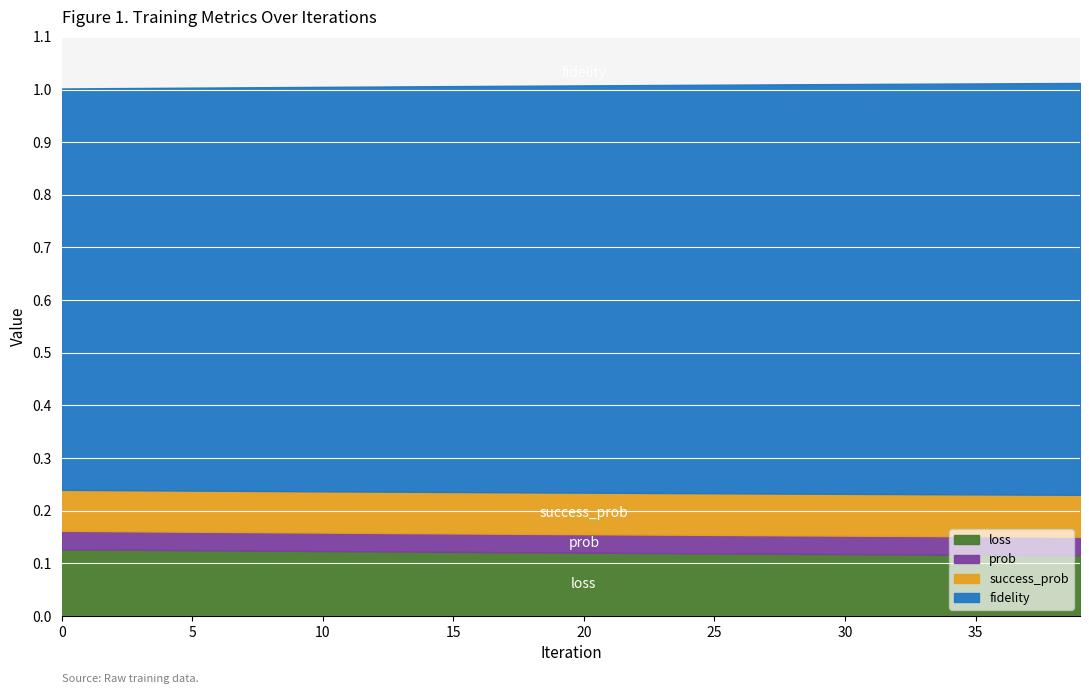

What is the approximate value of loss at 21?

0.1